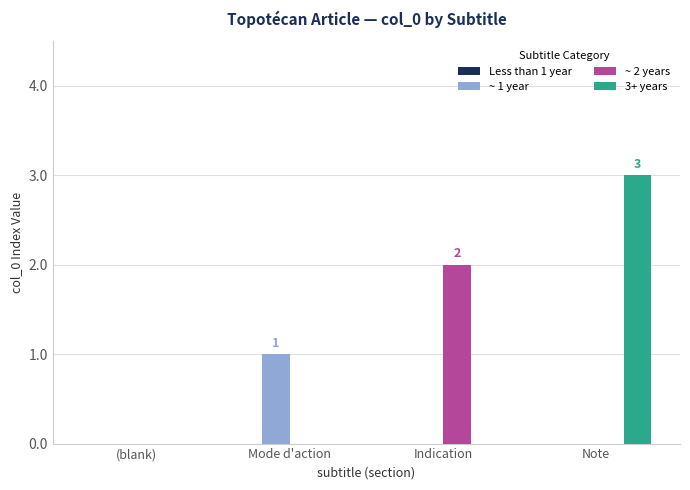

The ~ 2 years series shows -1 at Mode d'action. True or false?

False